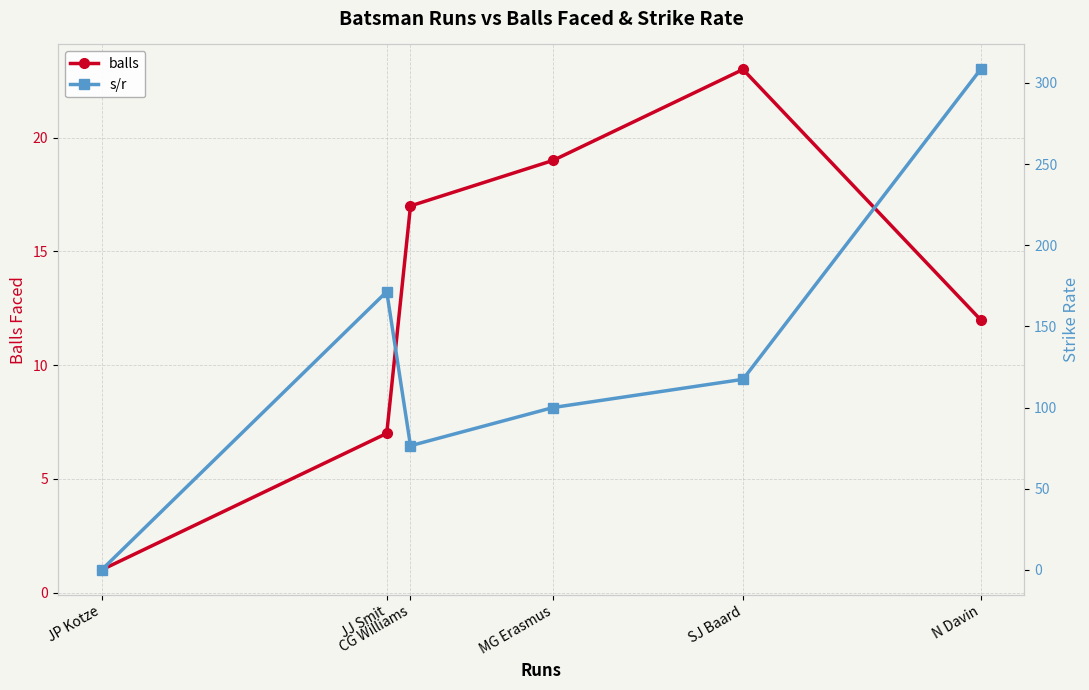

How many interior local valleys does the s/r series have?

1